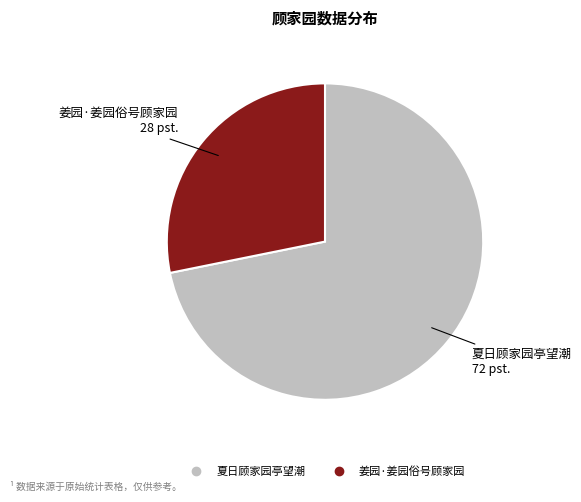

Does any single category account for the majority?

Yes